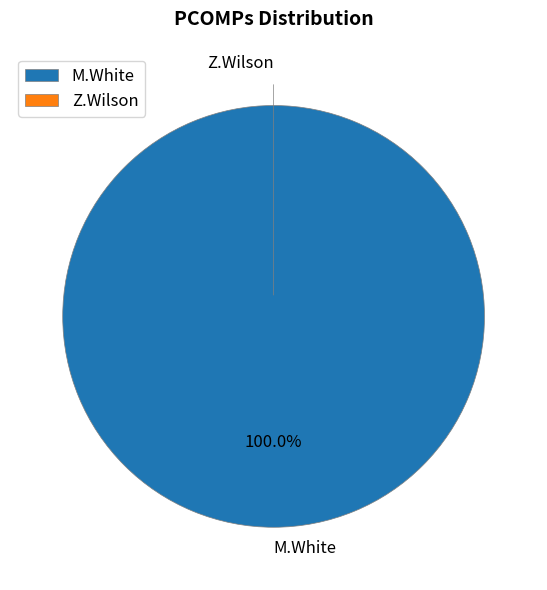

Is there any slice that represents more than half of the pie?

Yes